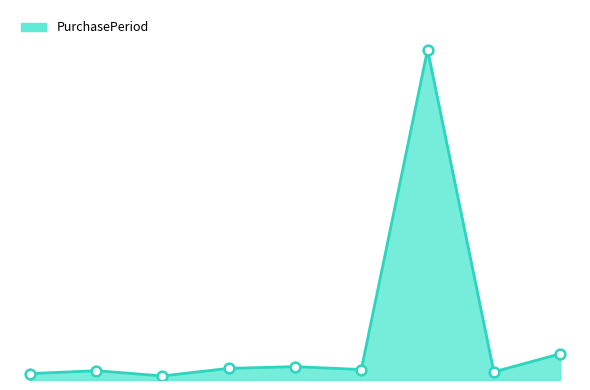

Is this an area chart (filled region under the line)?

Yes